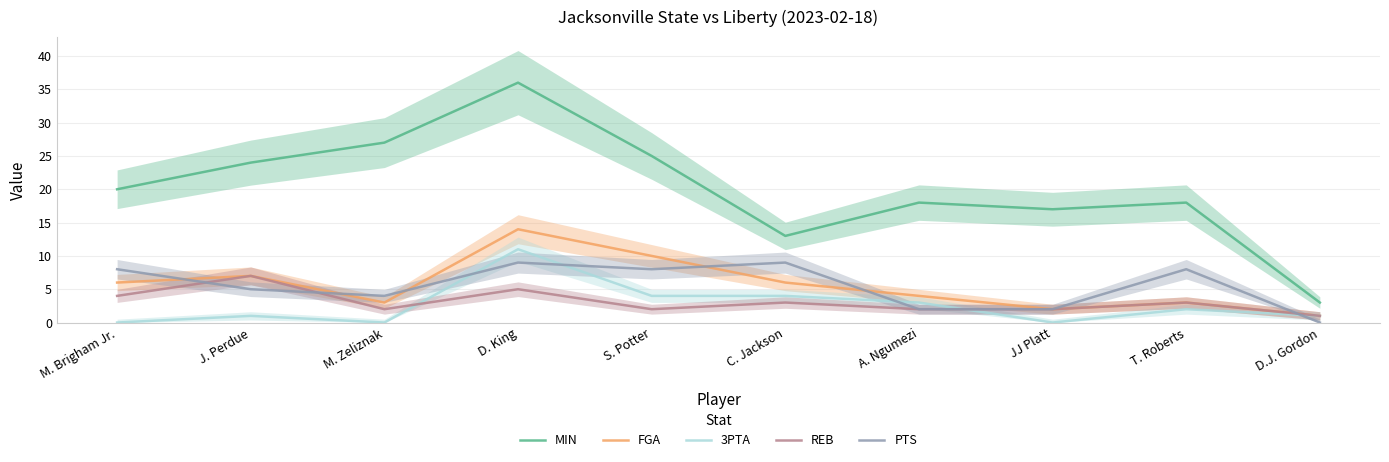

The value of REB at C. Jackson is 3. True or false?

True